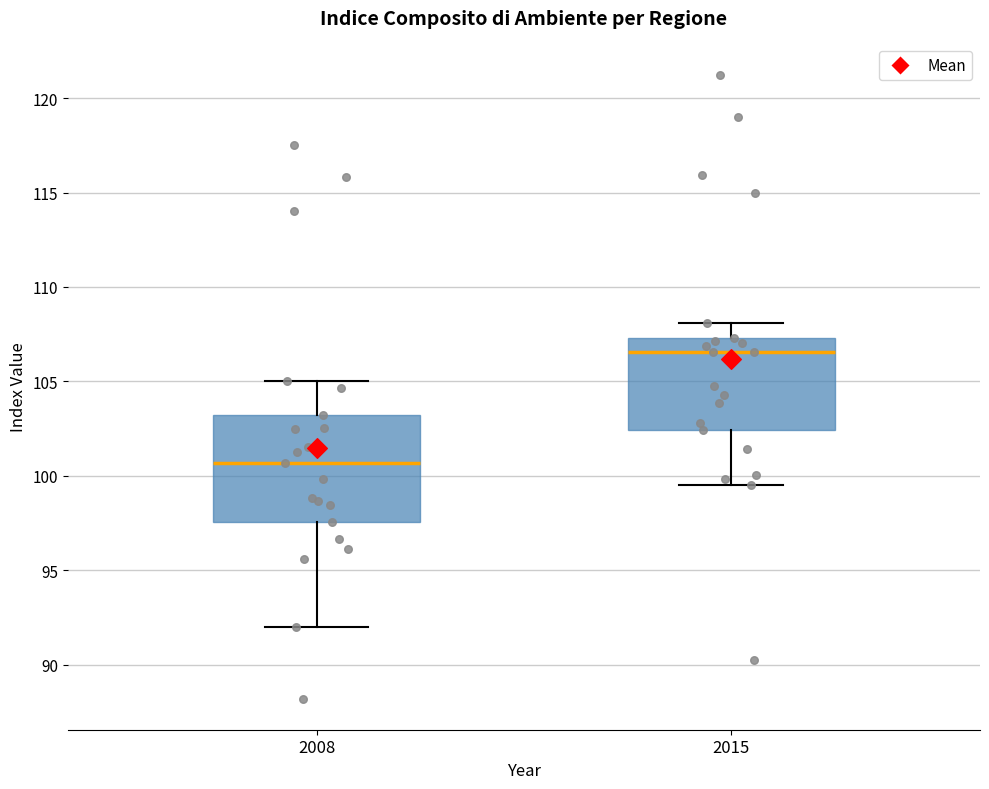

Which box's median line is the lowest?

2008